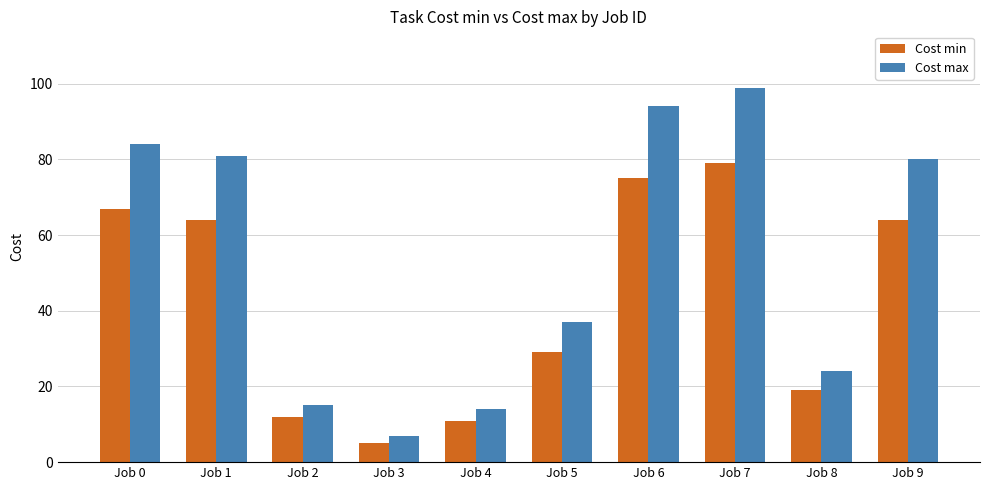

Which category has the lowest value across all series?

Job 3